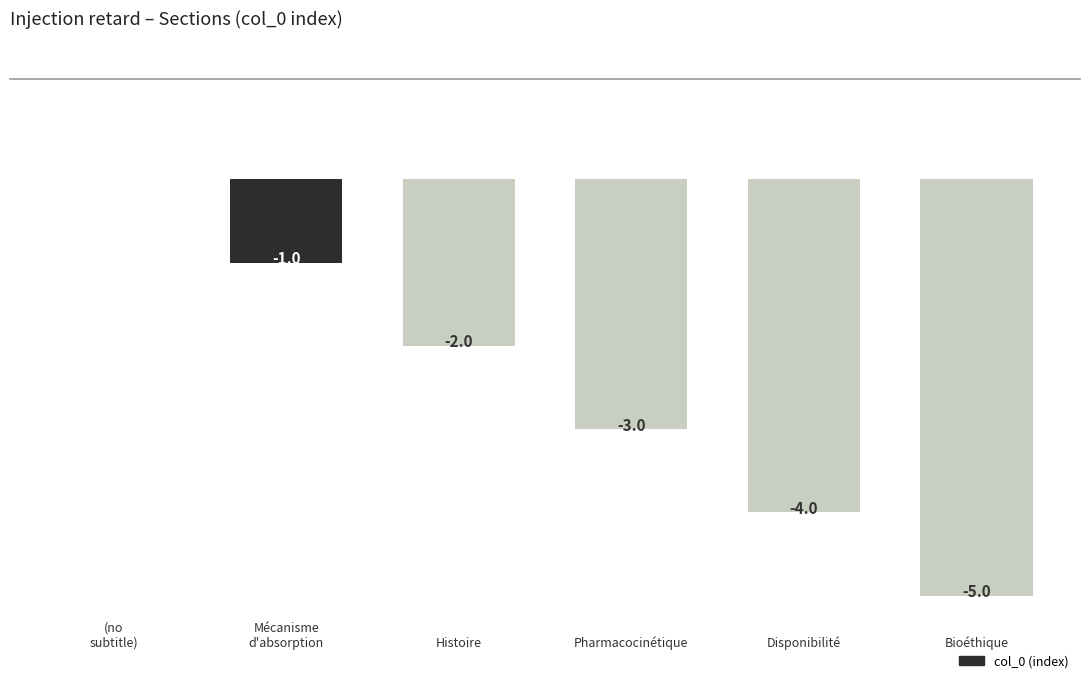

What is the value of the 2nd bar from the left?

-1